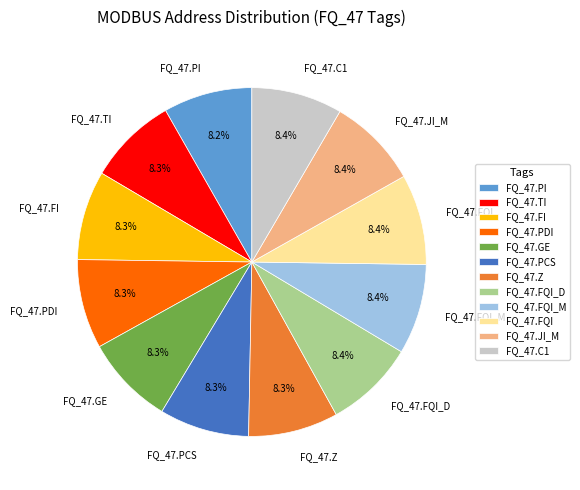

Is there a majority slice in this chart?

No